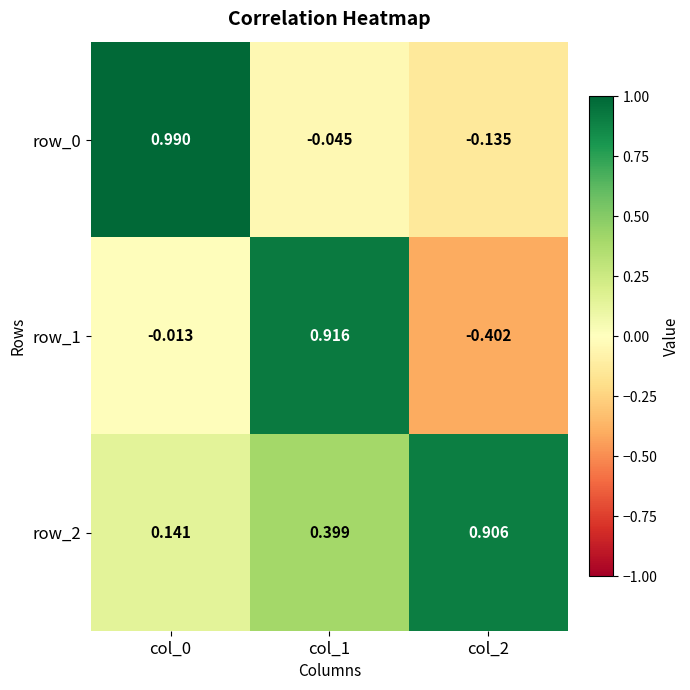

How many data points does each series have?

3